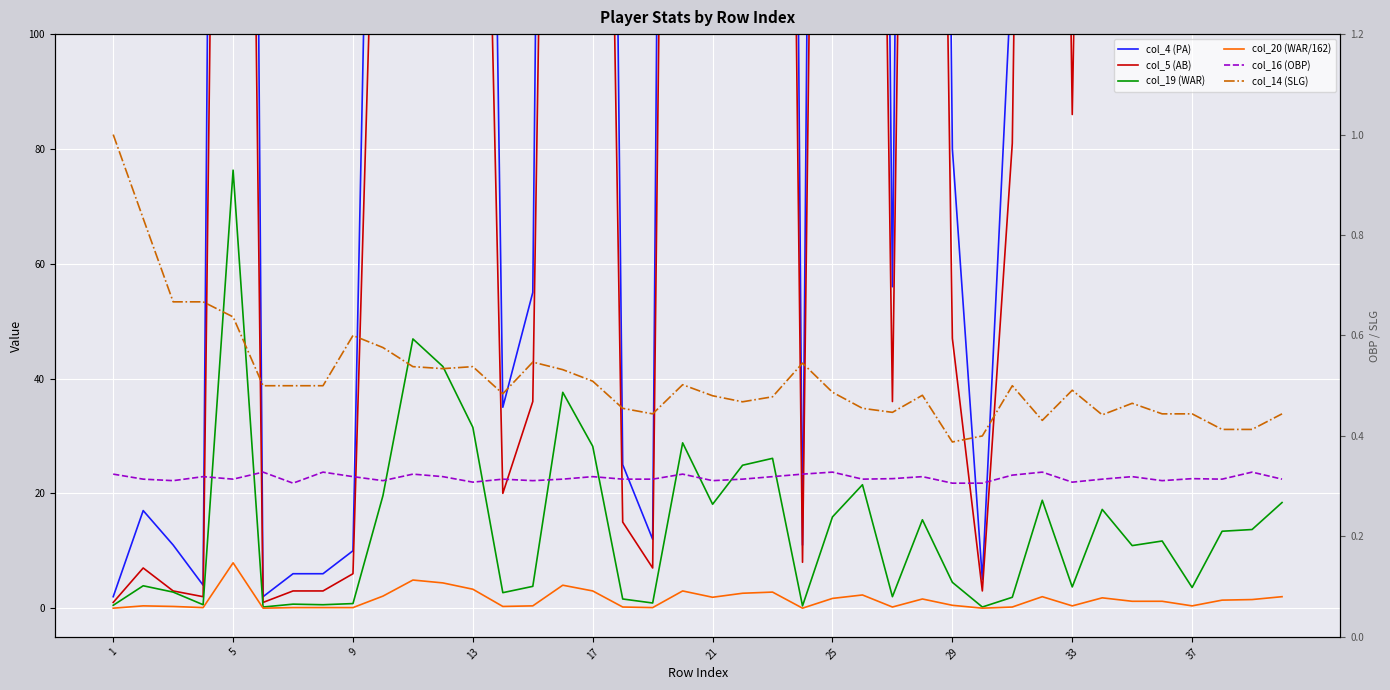

What value does the col_4 (PA) series have at 19?

677.0